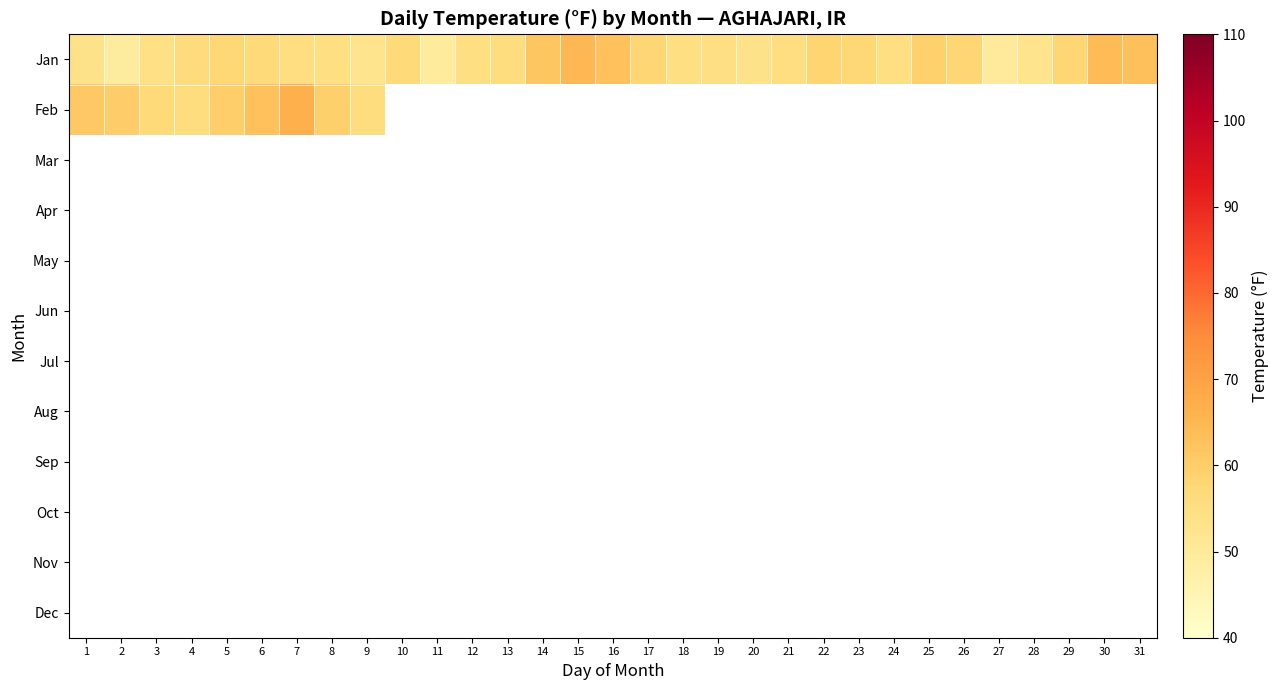

What is the greatest value displayed?

66.7